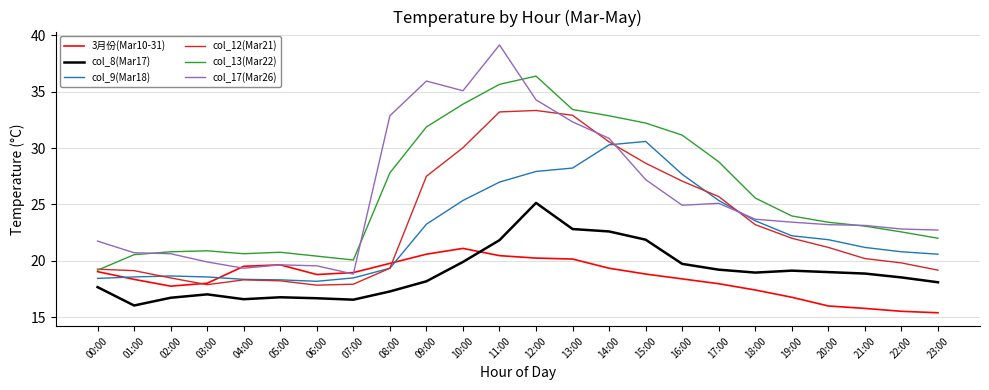

What is the sum of the col_12(Mar21) values at 10:00 and 20:00?

51.2